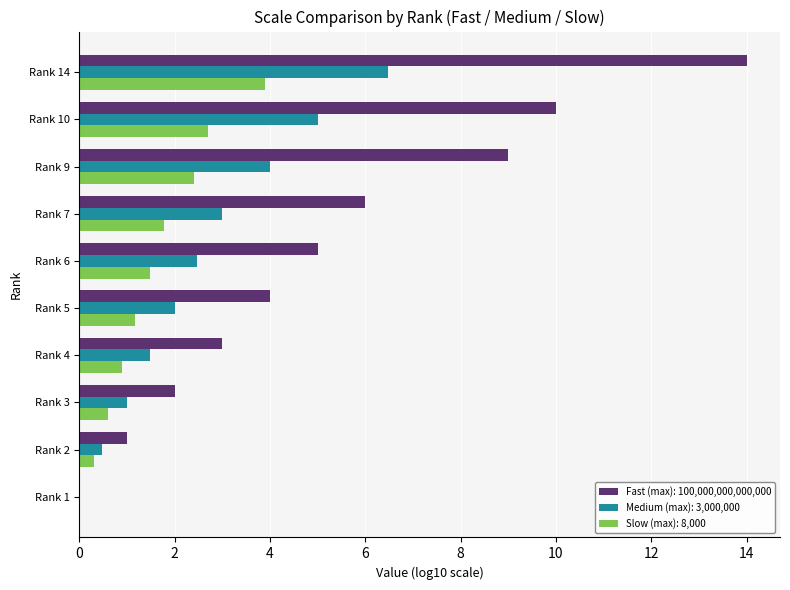

Which category has the highest value across all series?

Rank 14